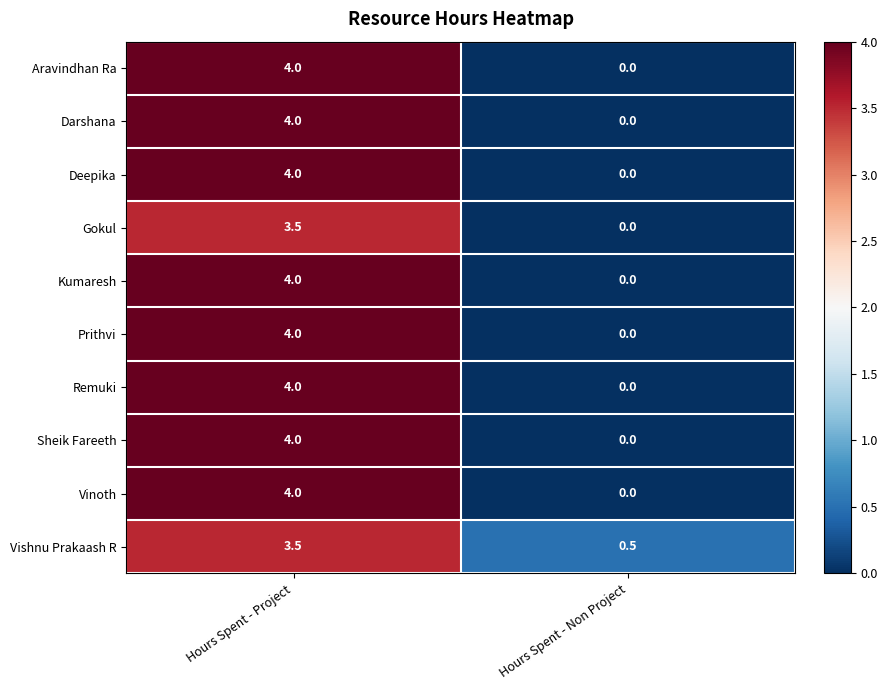

At which category does the chart reach its minimum across all series?

Hours Spent - Non Project